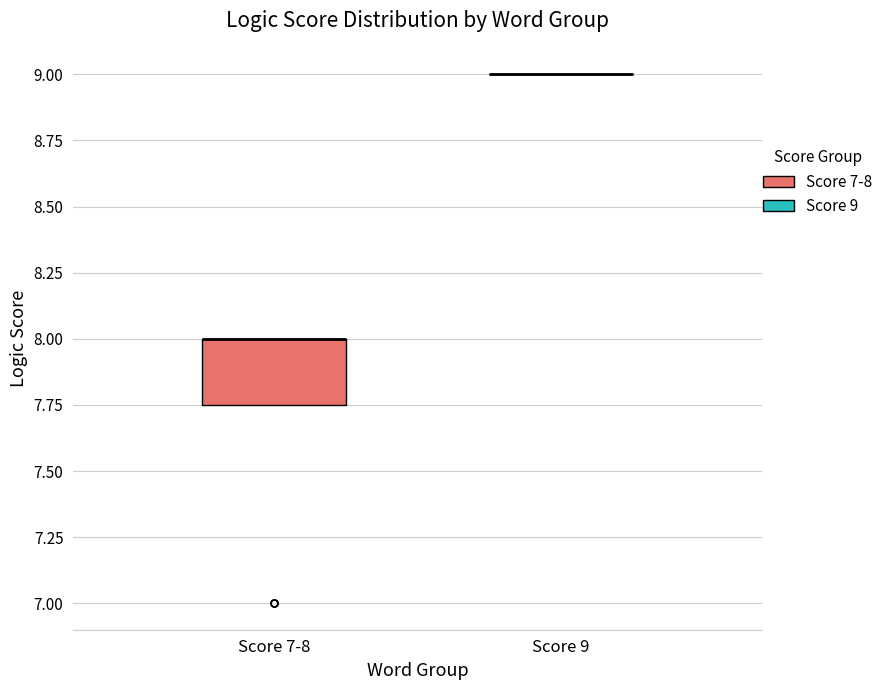

Where is the upper edge of the box for Score 7-8 on the y-axis? The values are not printed on the chart, so give them approximately, as read against the axis.

8.00